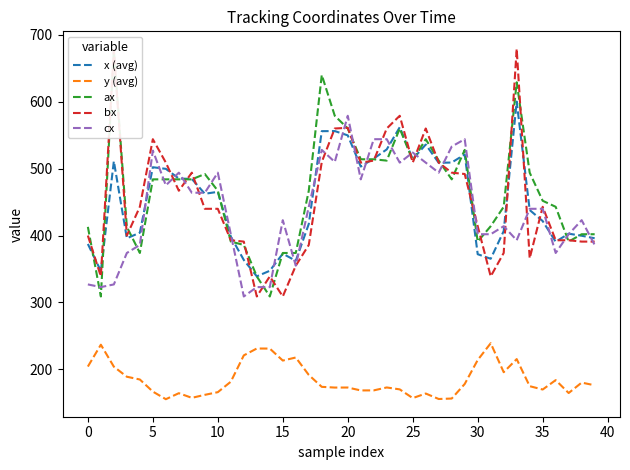

How many lines are shown in the chart?

5